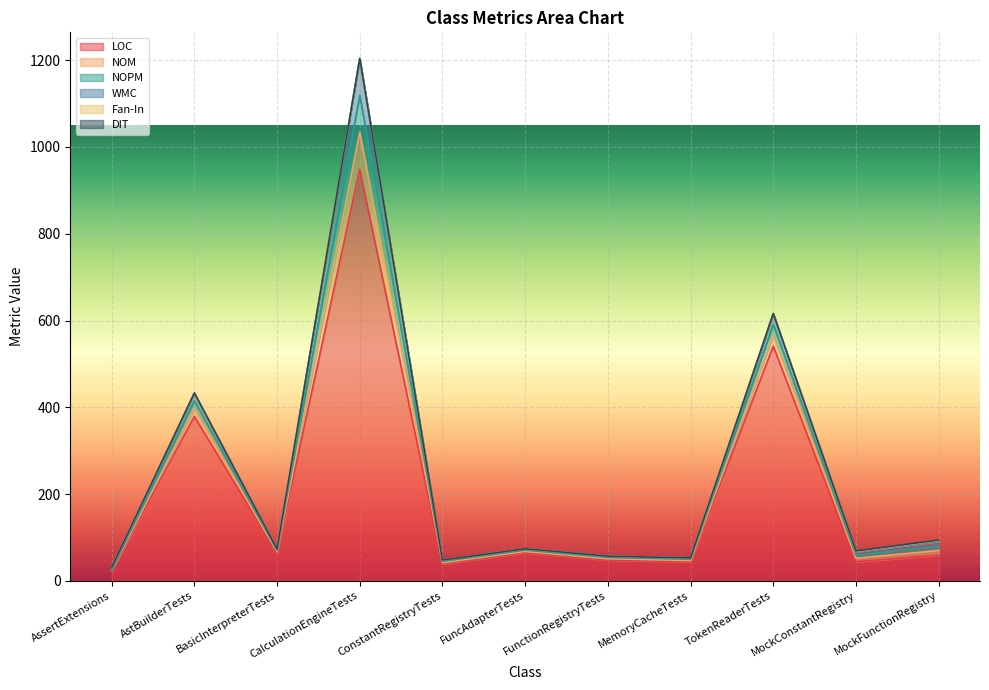

Does the chart display data point markers on the line(s)?

No